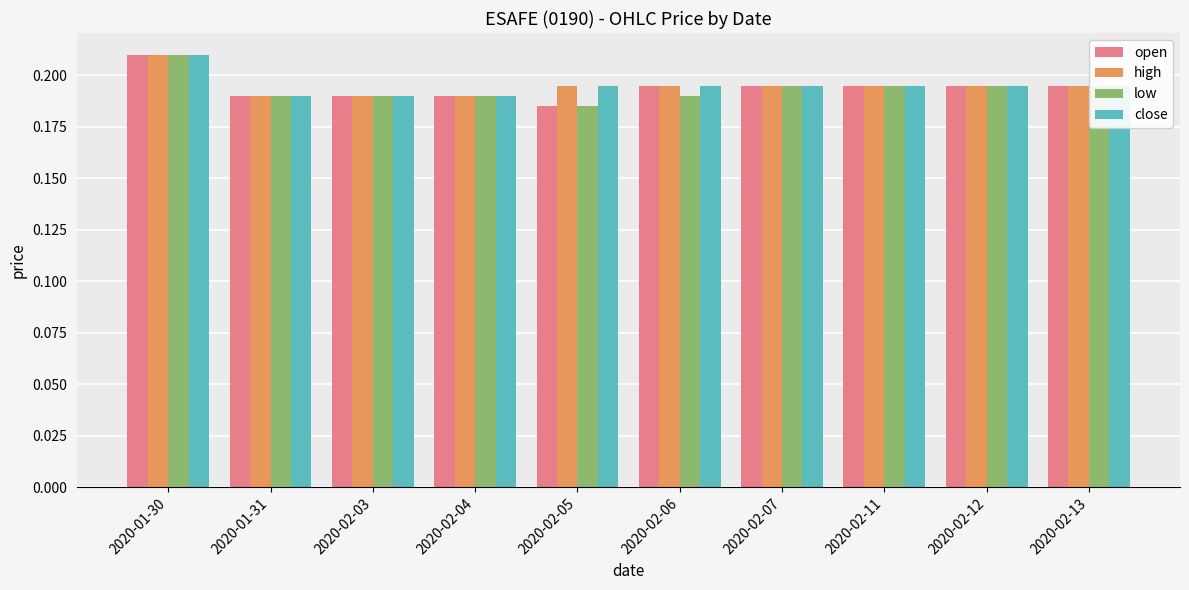

Which category has the lowest value in the open series?

2020-02-05